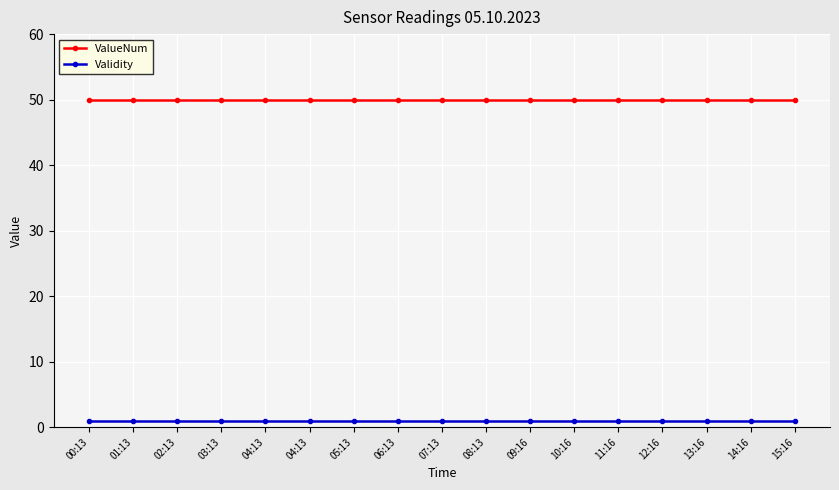

Is it true that Validity equals 2 at 14:16?

False